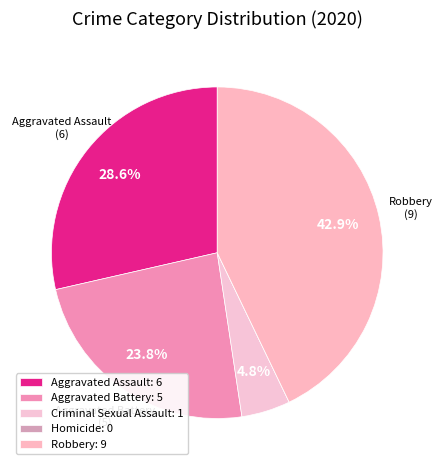

What is the change in value from Criminal Sexual Assault to Robbery?

+8